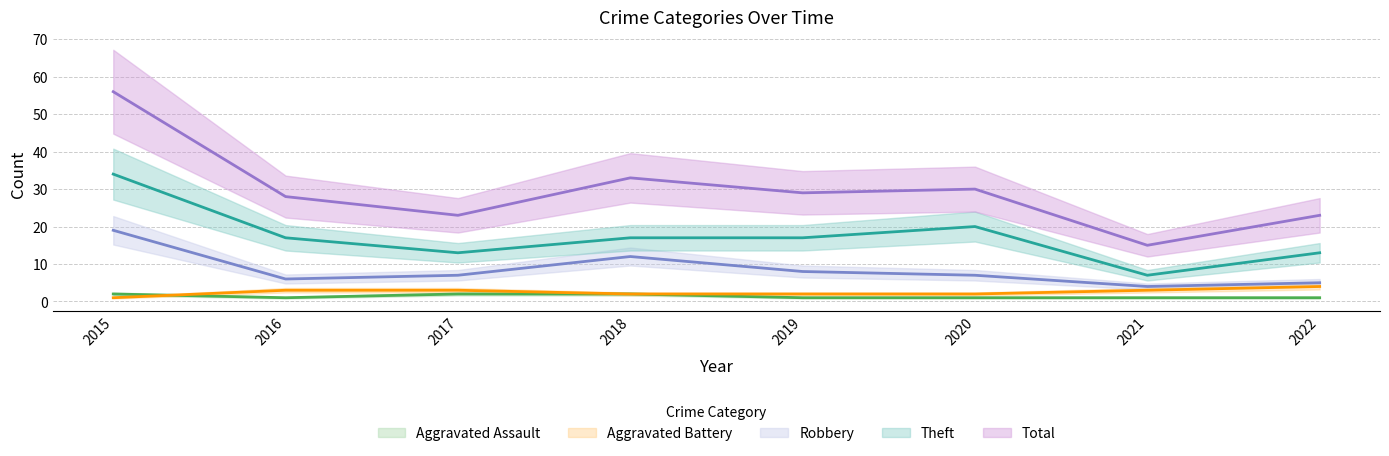

Reading right to left, transcribe all the data shown in this chart.

Aggravated Assault: 2022=1	2021=1	2020=1	2019=1	2018=2	2017=2	2016=1	2015=2
Aggravated Battery: 2022=4	2021=3	2020=2	2019=2	2018=2	2017=3	2016=3	2015=1
Robbery: 2022=5	2021=4	2020=7	2019=8	2018=12	2017=7	2016=6	2015=19
Theft: 2022=13	2021=7	2020=20	2019=17	2018=17	2017=13	2016=17	2015=34
Total: 2022=23	2021=15	2020=30	2019=29	2018=33	2017=23	2016=28	2015=56